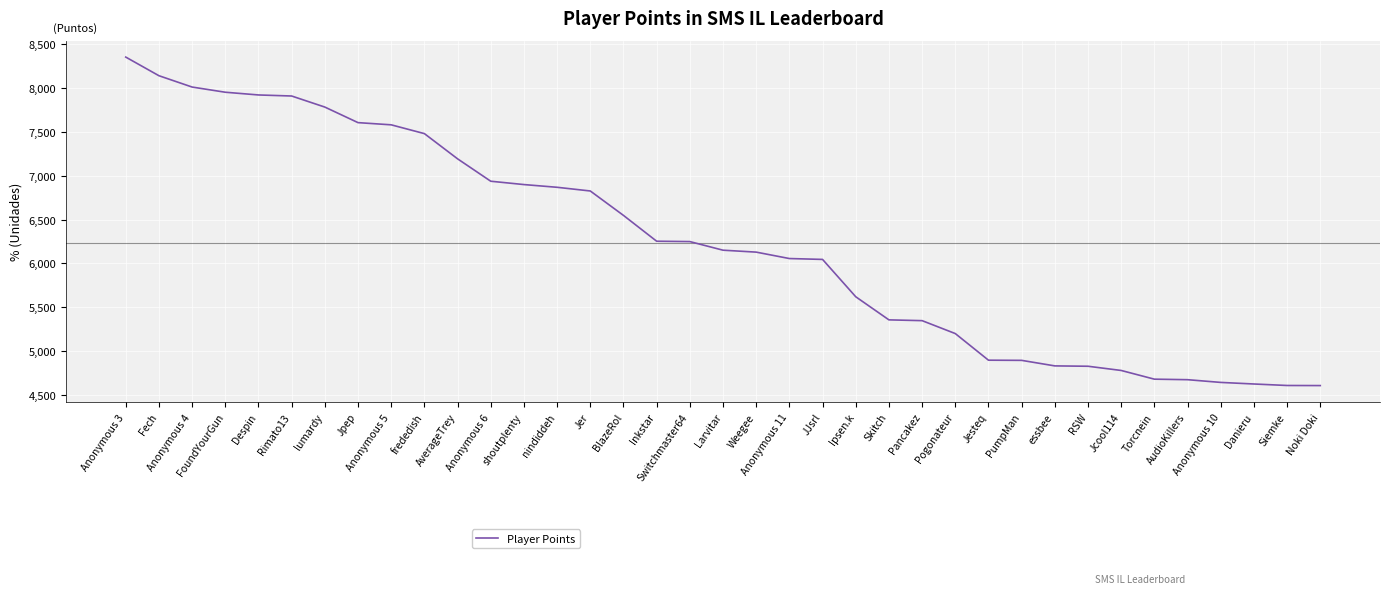

Approximately how many times larger is the value at Anonymous 3 compared to Despin?

1.1